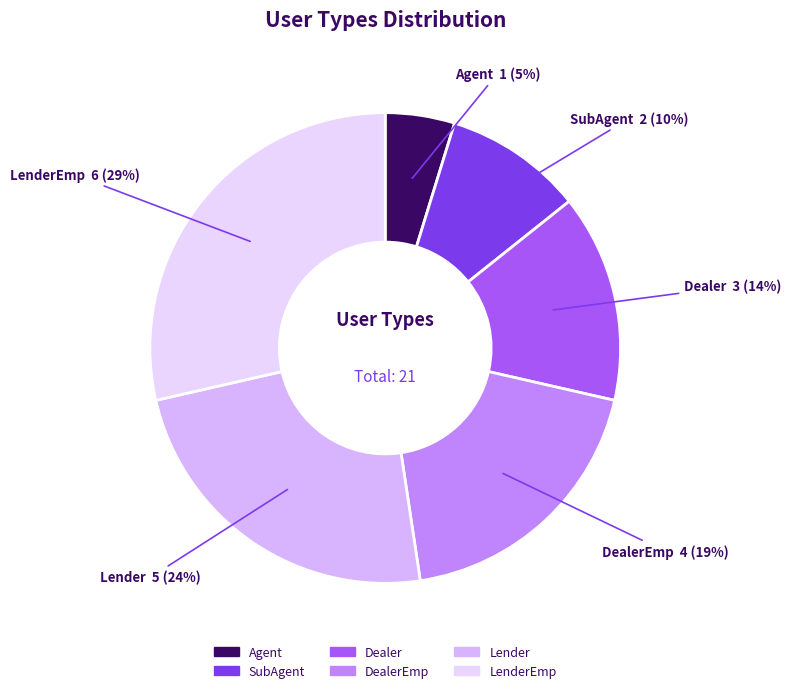

To the nearest percent, what is the difference between the largest and smallest slice percentages?

24%